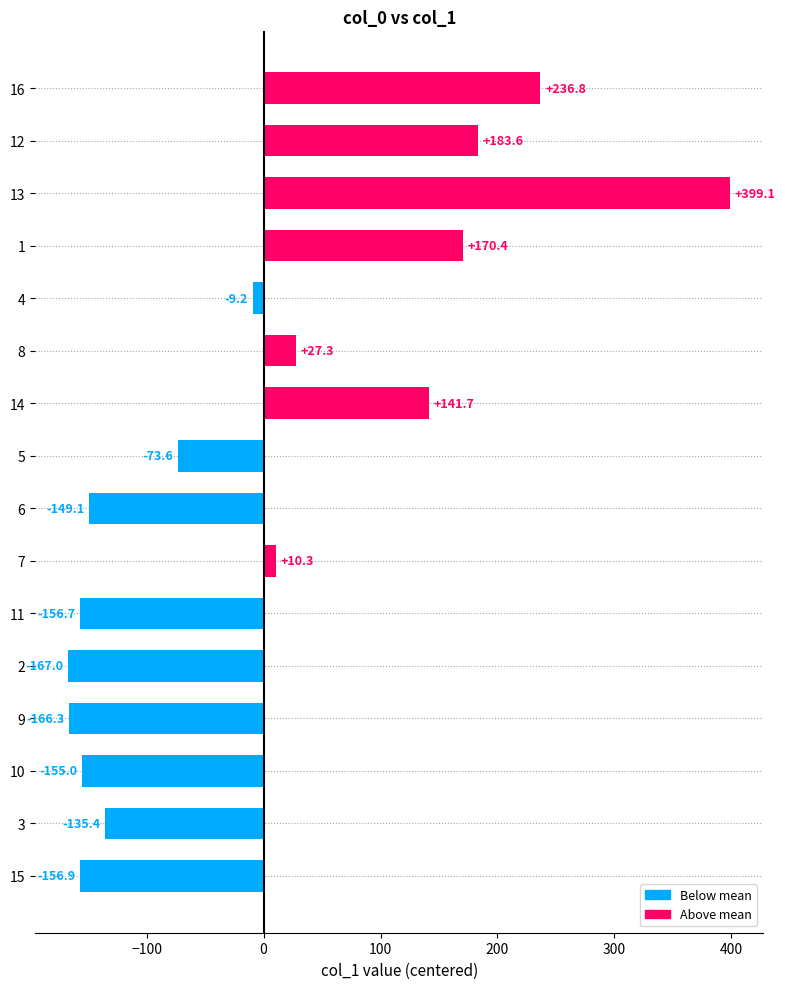

What is the maximum value shown in the chart?

399.1